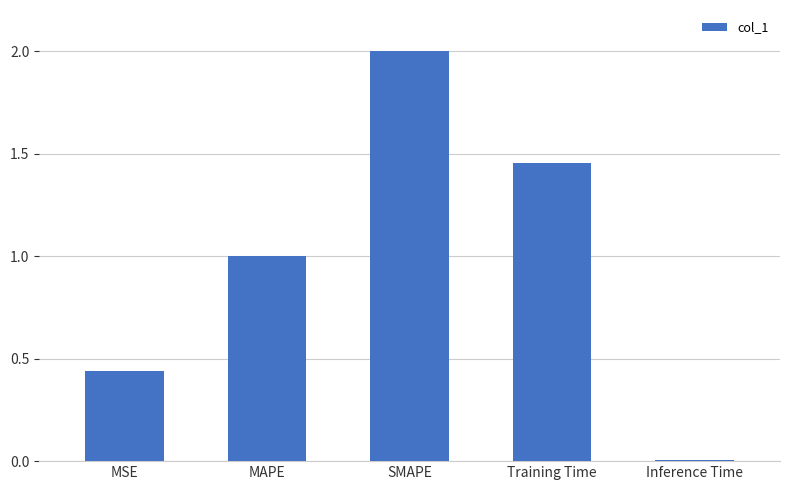

What is the average value?

1.0